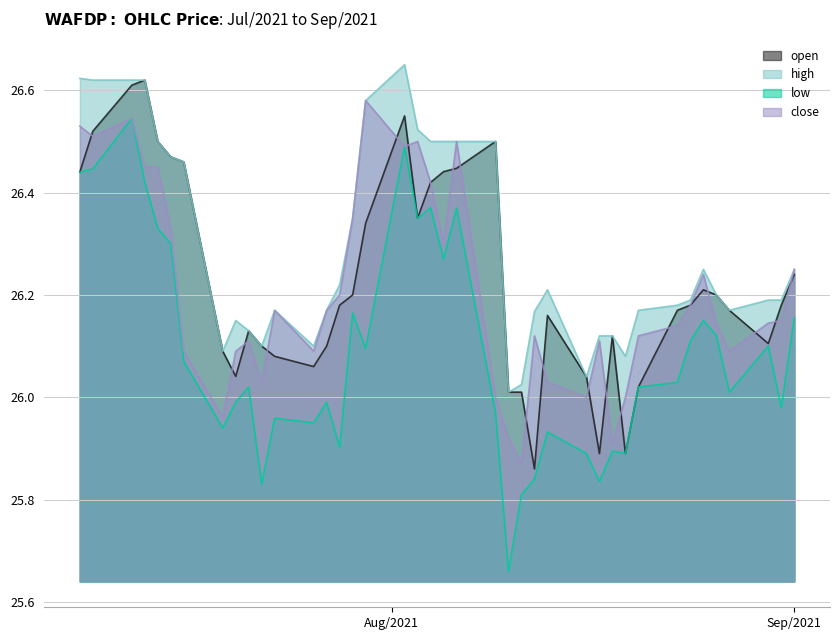

True or false: high and open intersect in this chart.

False